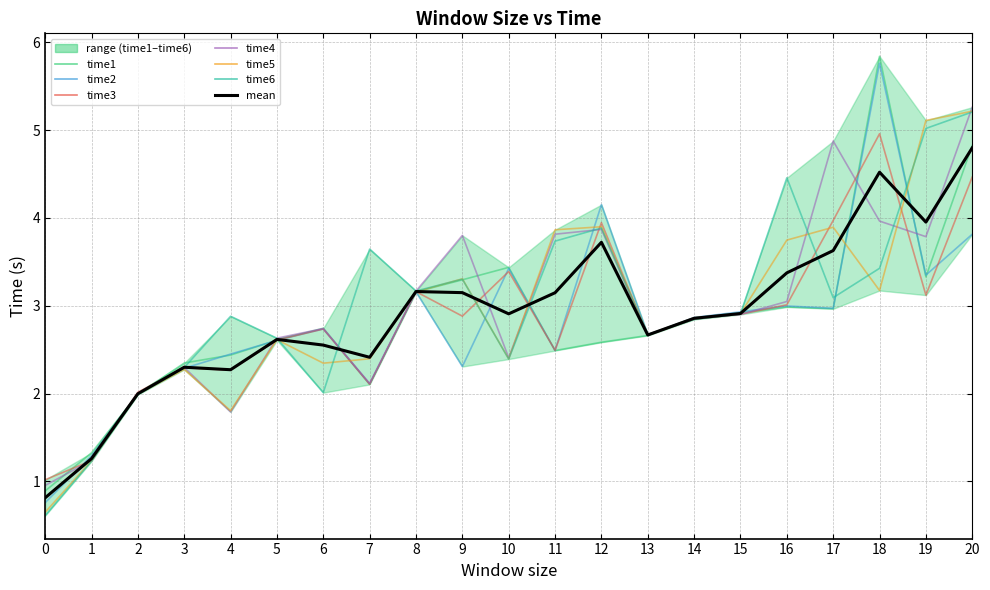

Reading left to right, list all the values displayed in this chart.

time1: 0=0.9	1=1.3	2=2.0	3=2.3	4=2.4	5=2.6	6=2.7	7=2.1	8=3.2	9=3.3	10=3.4	11=2.5	12=2.6	13=2.7	14=2.9	15=2.9	16=3.0	17=3.0	18=5.8	19=3.3	20=4.8
time2: 0=0.8	1=1.3	2=2.0	3=2.3	4=2.4	5=2.6	6=2.7	7=2.1	8=3.2	9=2.3	10=3.4	11=2.5	12=4.2	13=2.7	14=2.9	15=2.9	16=3.0	17=3.0	18=5.8	19=3.3	20=3.8
time3: 0=1.0	1=1.2	2=2.0	3=2.3	4=2.3	5=2.6	6=2.7	7=2.1	8=3.2	9=2.9	10=3.4	11=2.5	12=3.9	13=2.7	14=2.8	15=2.9	16=3.0	17=4.0	18=5.0	19=3.1	20=4.5
time4: 0=1.0	1=1.2	2=2.0	3=2.3	4=1.8	5=2.6	6=2.7	7=2.1	8=3.2	9=3.8	10=2.4	11=3.8	12=3.9	13=2.7	14=2.9	15=2.9	16=3.0	17=4.9	18=4.0	19=3.8	20=5.3
time5: 0=0.6	1=1.2	2=2.0	3=2.3	4=1.8	5=2.6	6=2.3	7=2.4	8=3.2	9=3.3	10=2.4	11=3.9	12=3.9	13=2.7	14=2.9	15=2.9	16=3.7	17=3.9	18=3.2	19=5.1	20=5.2
time6: 0=0.6	1=1.2	2=2.0	3=2.3	4=2.9	5=2.6	6=2.0	7=3.6	8=3.2	9=3.3	10=2.4	11=3.7	12=3.9	13=2.7	14=2.8	15=2.9	16=4.5	17=3.1	18=3.4	19=5.0	20=5.2